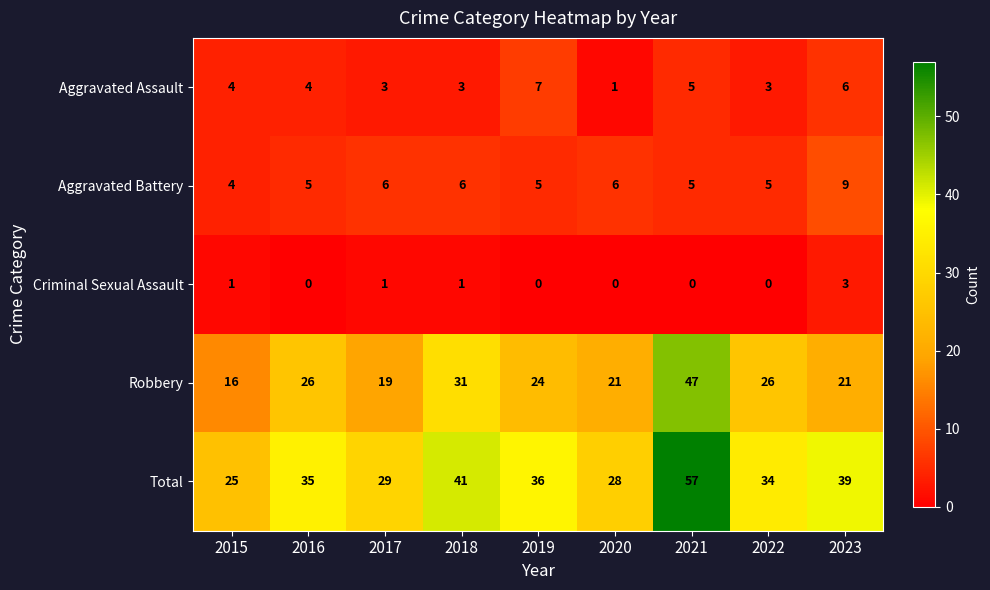

What is the difference between the highest and lowest values at 2019?

36